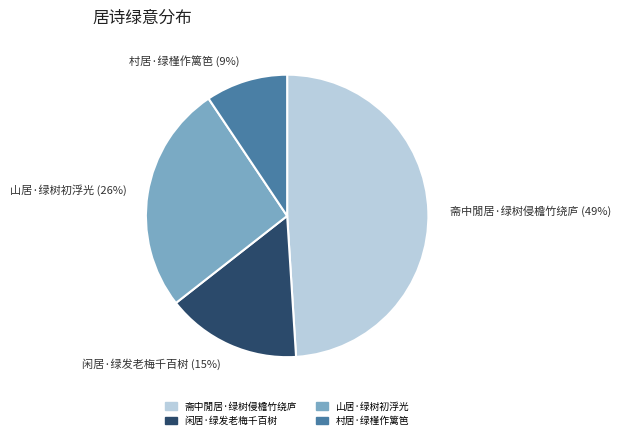

Which slice is the smallest?

村居·绿槿作篱笆